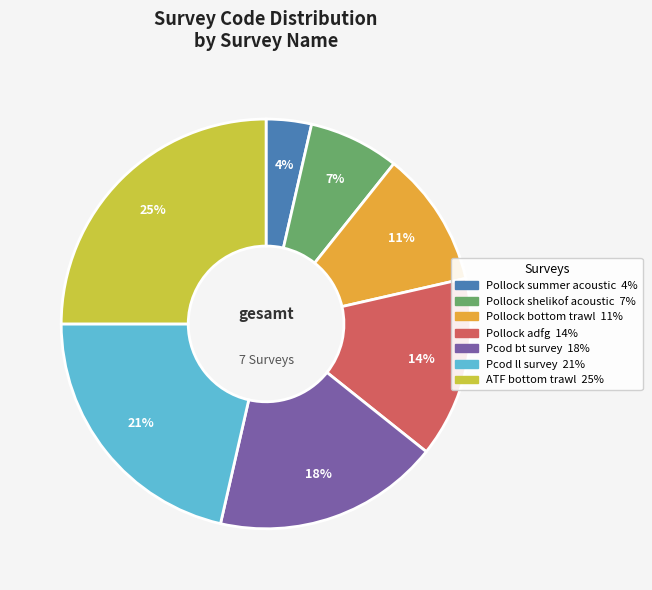

To the nearest percent, what is the difference between the largest and smallest slice percentages?

21%